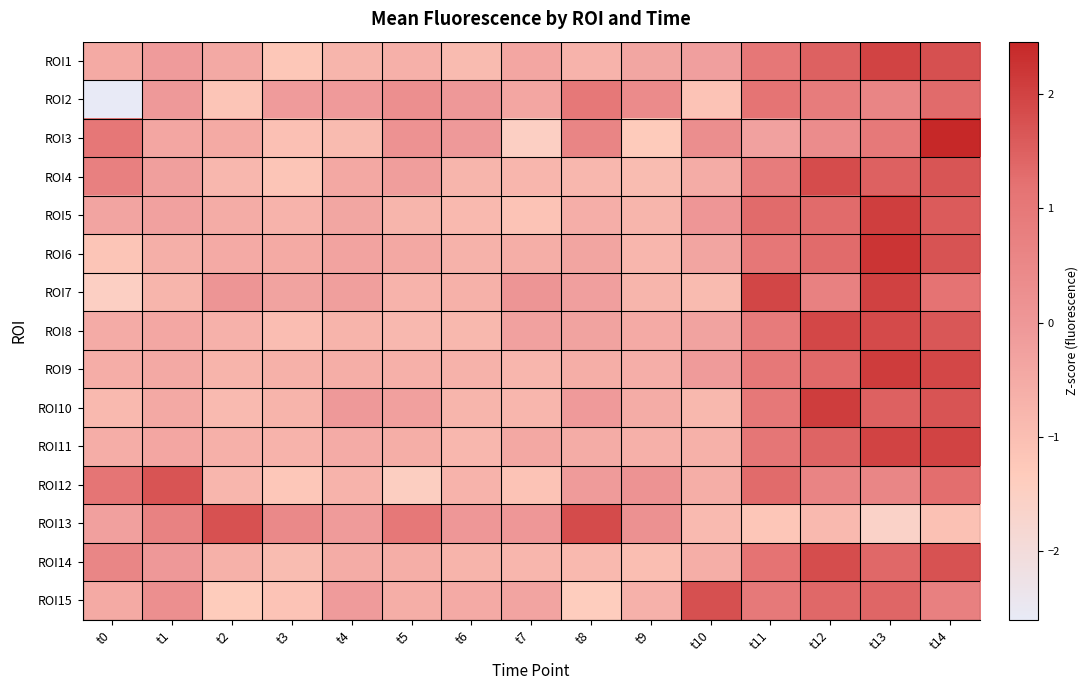

At which category is the sum across all series the highest?

t14